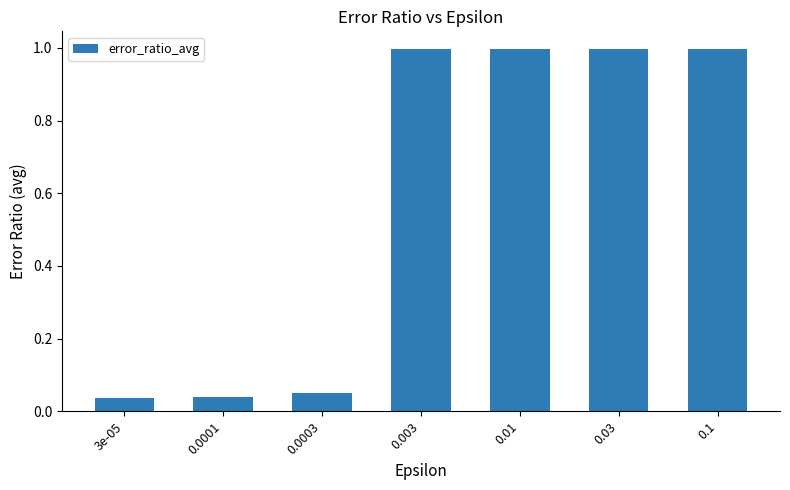

What position from the left is 0.003?

4